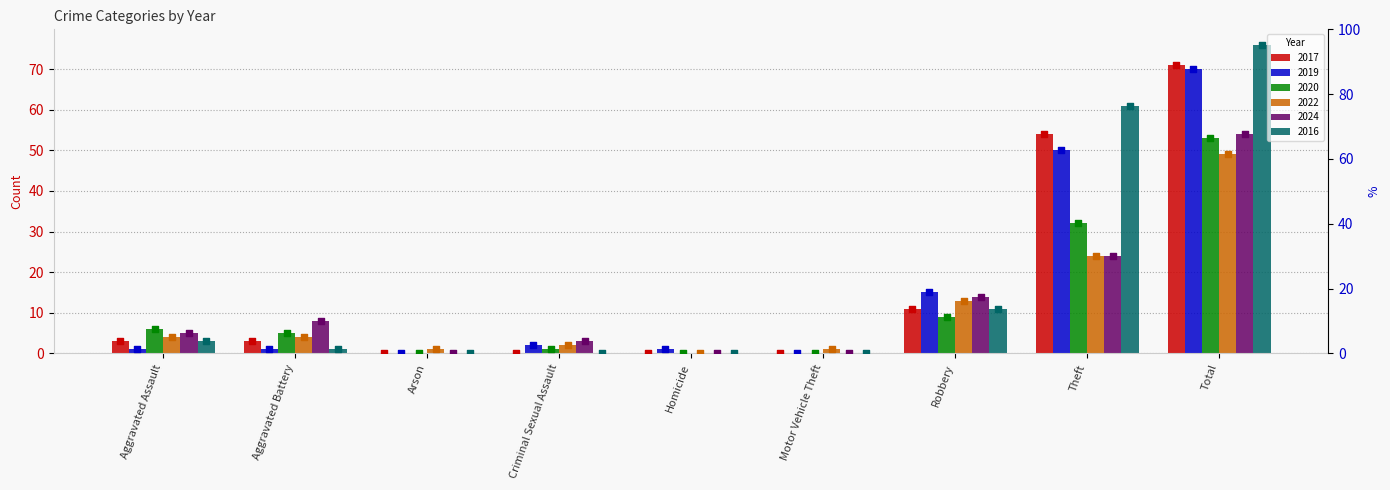

What are all the series names shown in the legend?

2017, 2019, 2020, 2022, 2024, 2016